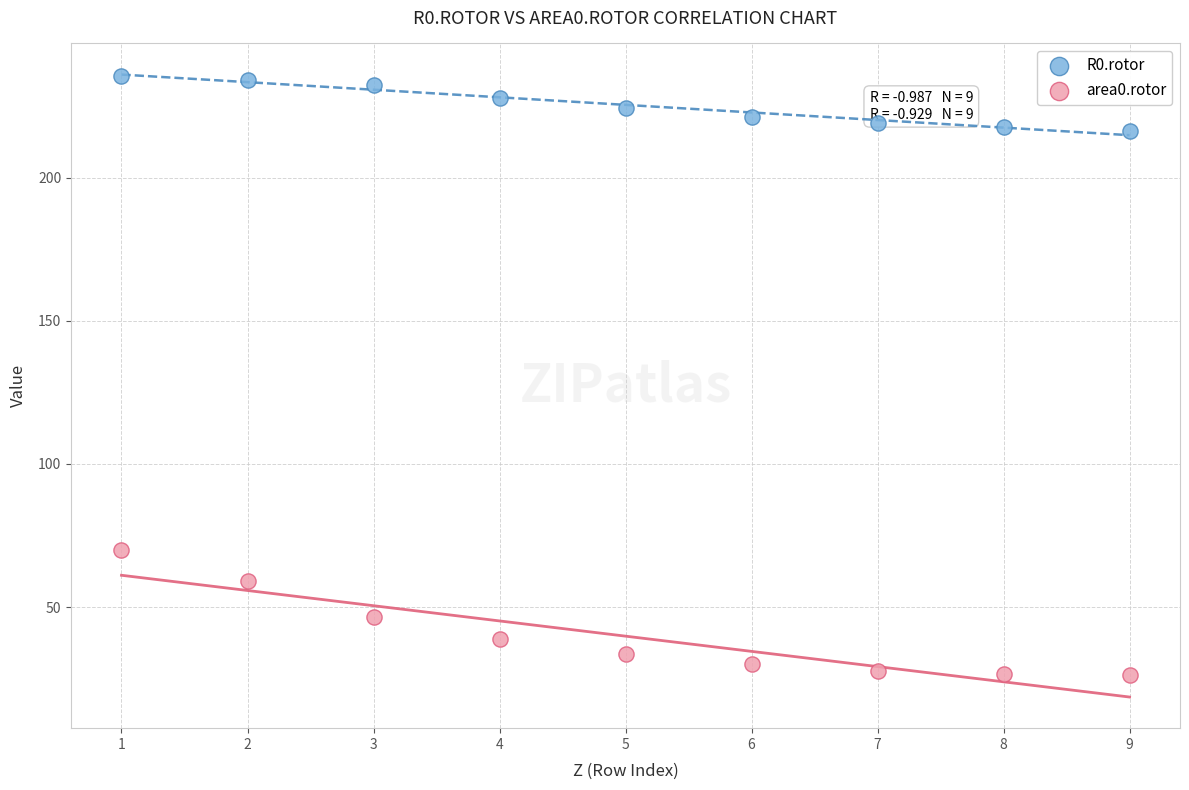

Across all data points, what is the range of Y values (max minus min)?

209.5